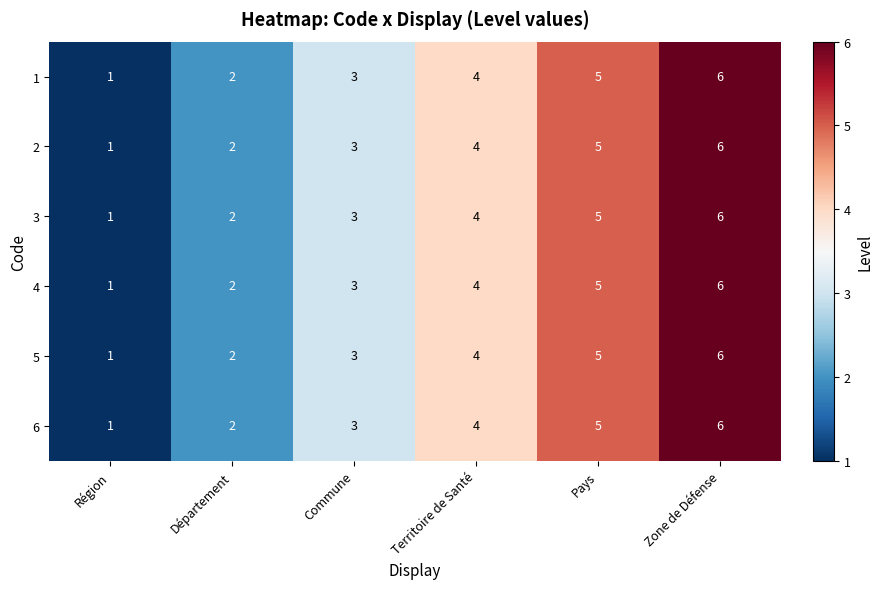

The 3 series shows 2 at Pays. True or false?

False